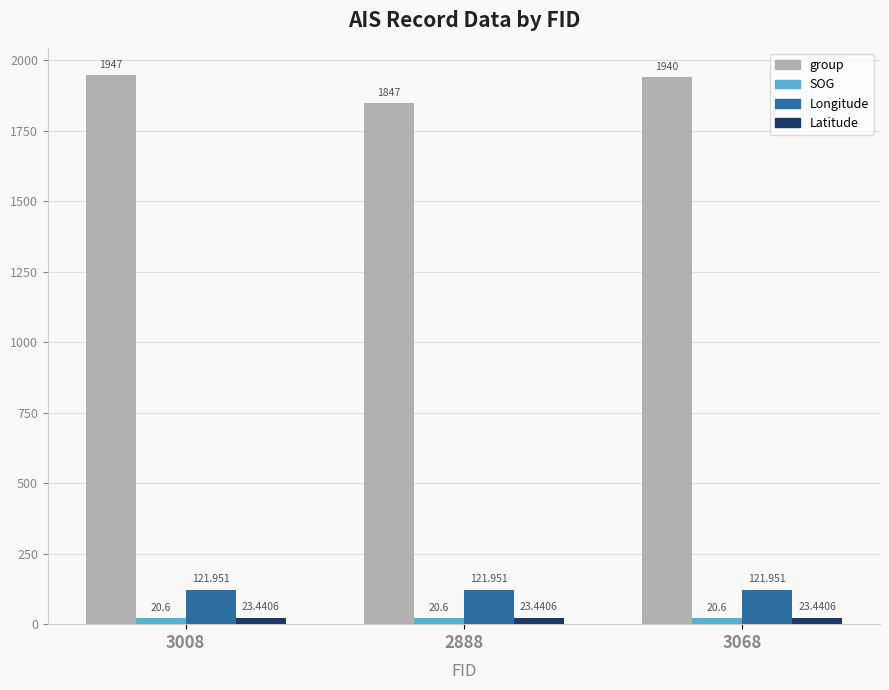

Rank the series at 3068 from highest to lowest value.

group, Longitude, Latitude, SOG